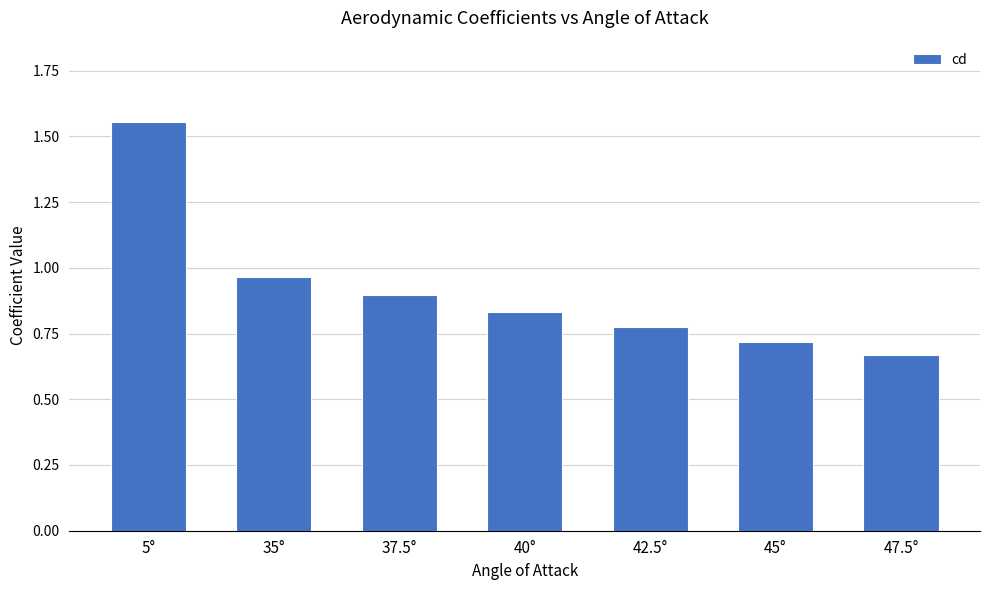

Which label corresponds to the largest value in the chart?

5°